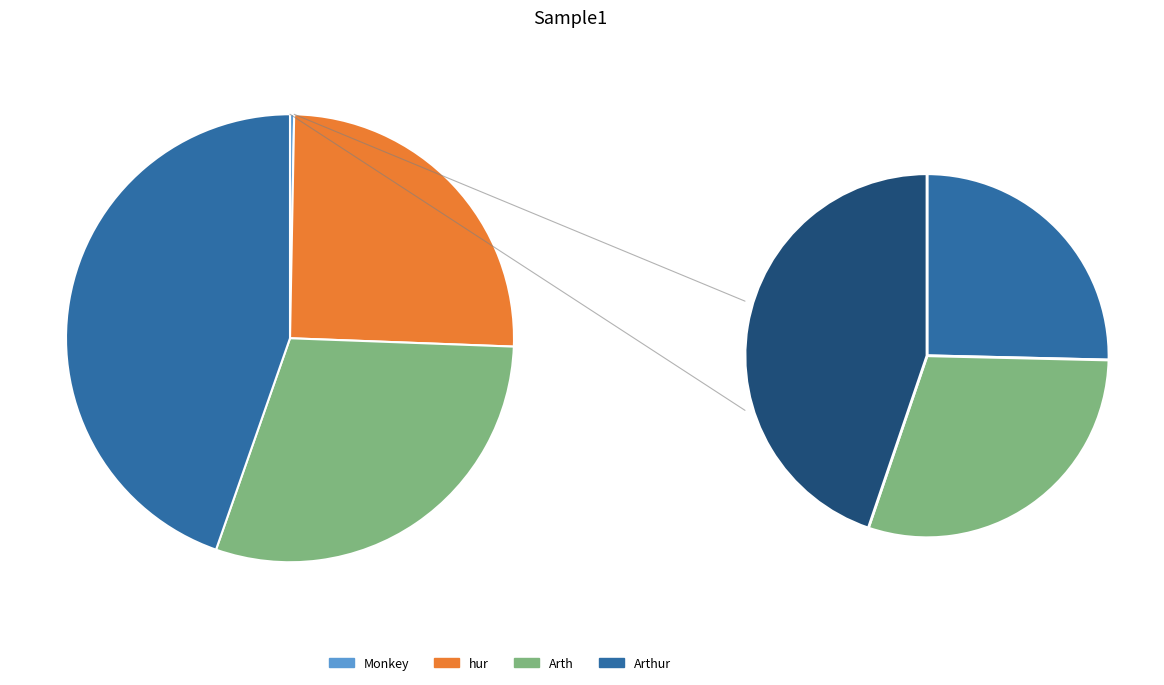

Is hur the majority of the pie?

No